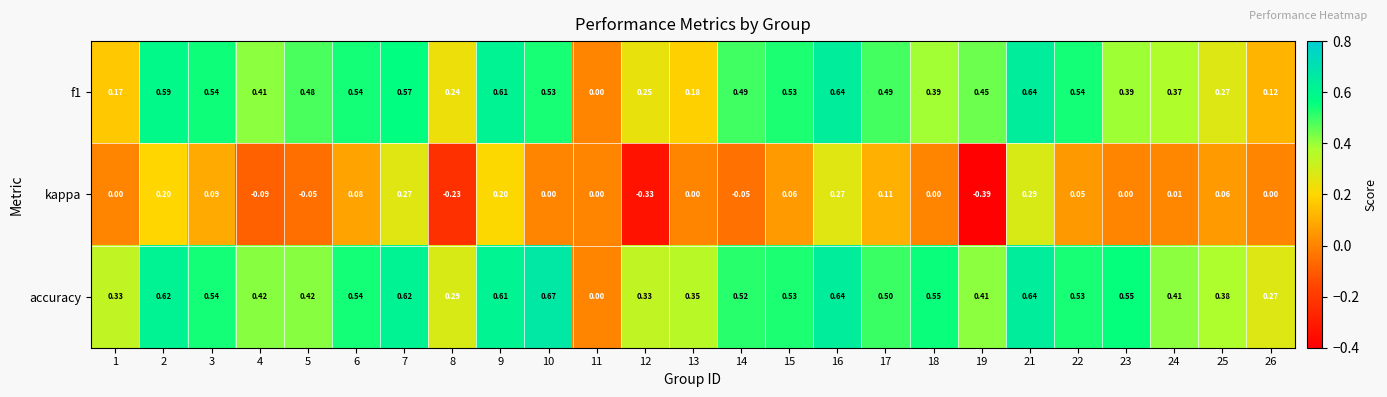

Which series has the largest total across all categories?

accuracy